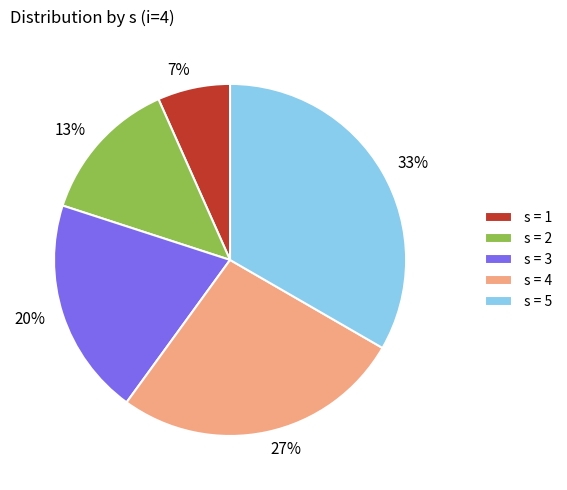

What percentage is the s = 1 slice, to the nearest percent?

7%